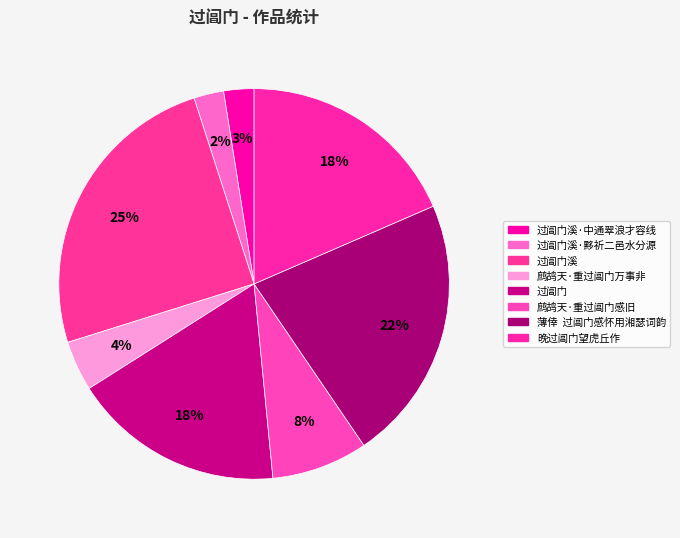

What percentage is the 过阊门溪·中通翠浪才容线 slice, to the nearest percent?

3%